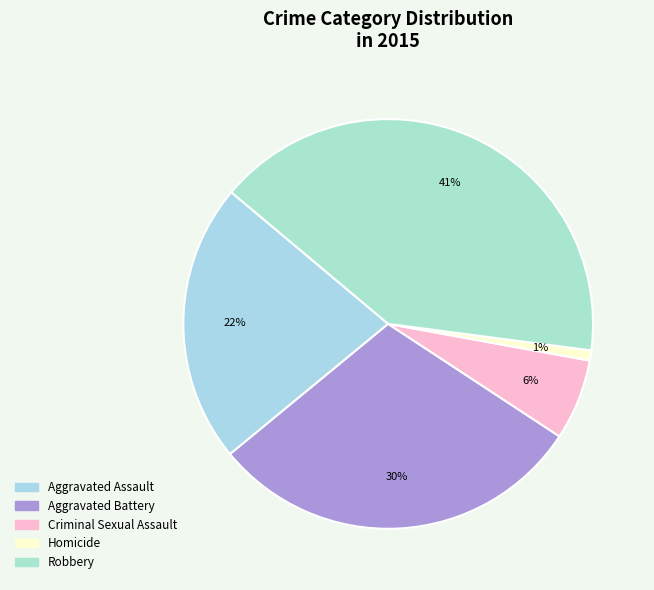

True or false: Criminal Sexual Assault accounts for 12% of the total.

False